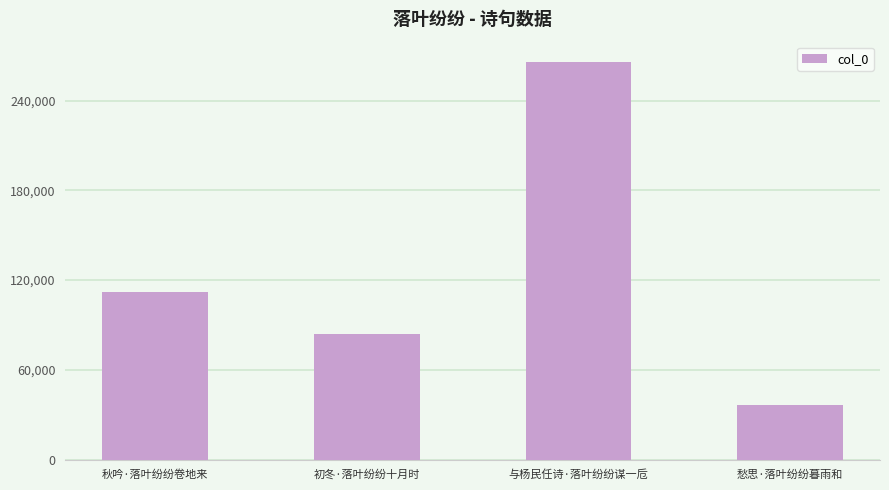

Which category has the lowest value across all series?

愁思·落叶纷纷暮雨和